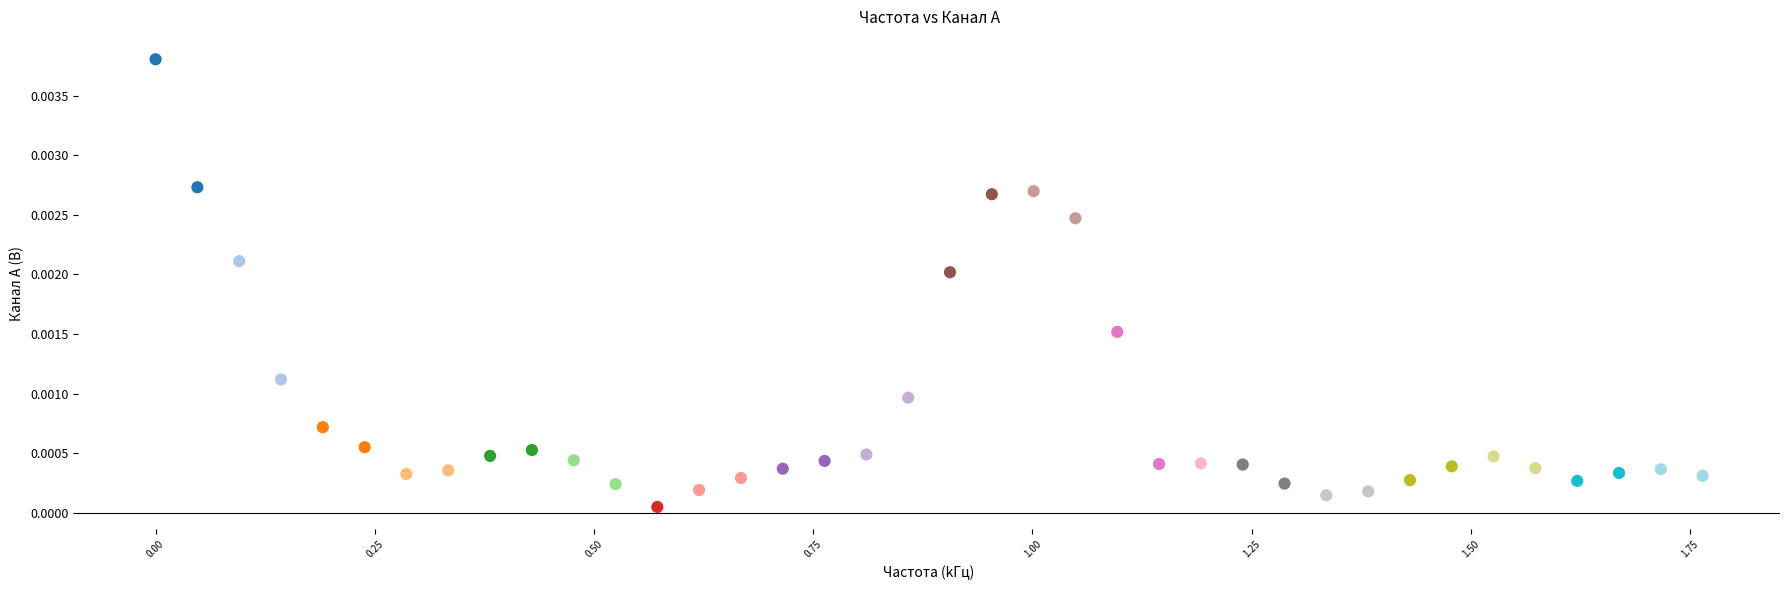

What is the range of X values (max minus min)?

1.8